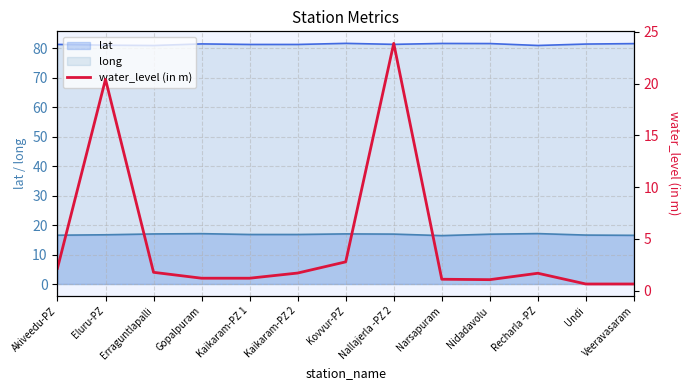

At which label is the value closest to 12?

Eluru-PZ